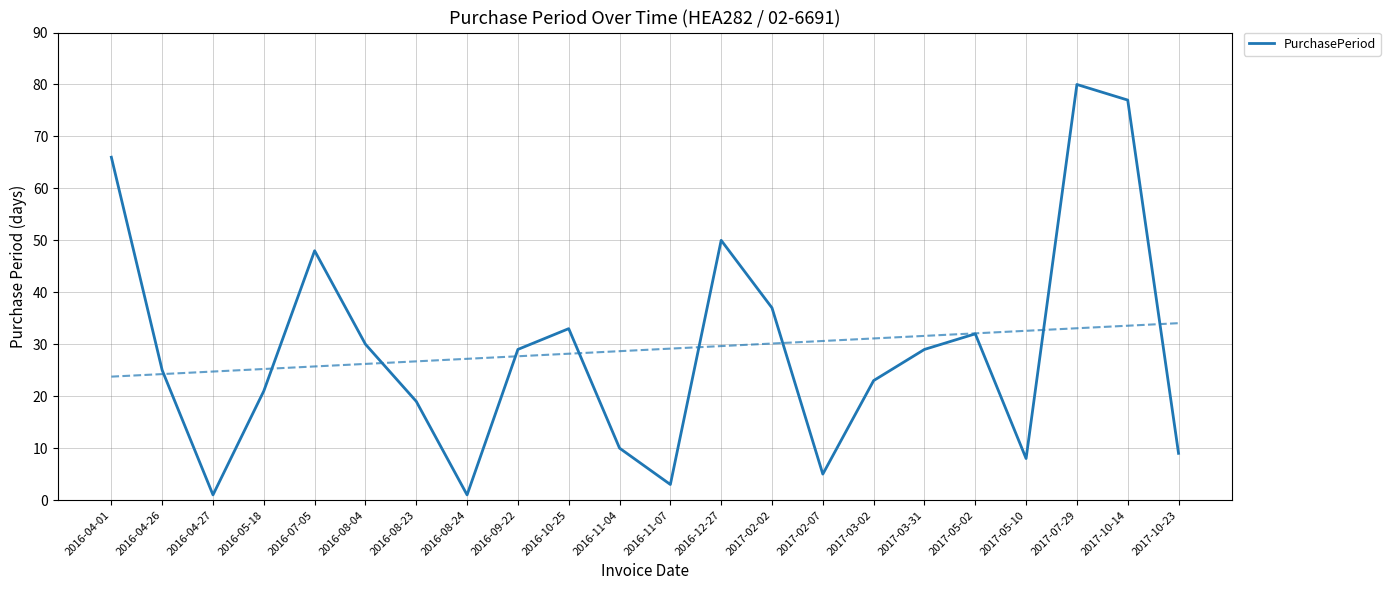

What is the difference between the values at 2016-09-22 and 2016-04-26?

4